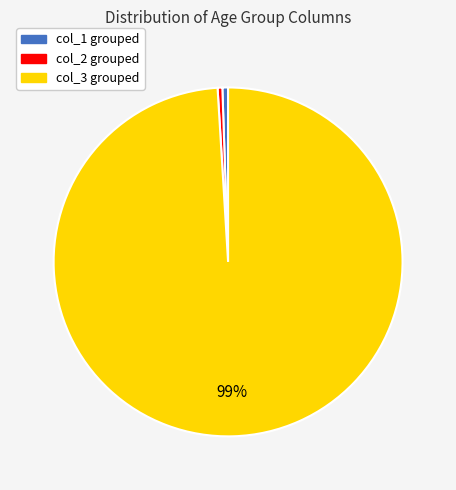

To the nearest percent, what is the average slice percentage?

33%